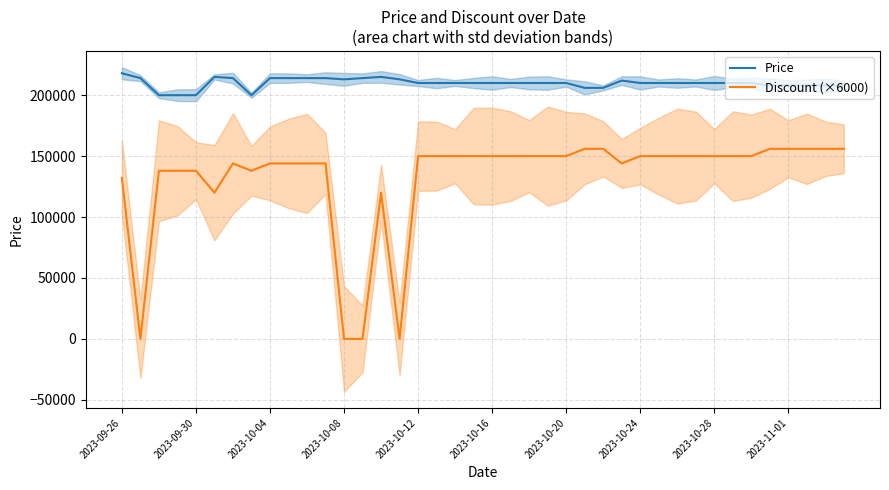

In Discount (×6000), how many points are higher than both neighbors (excluding endpoints)?

2